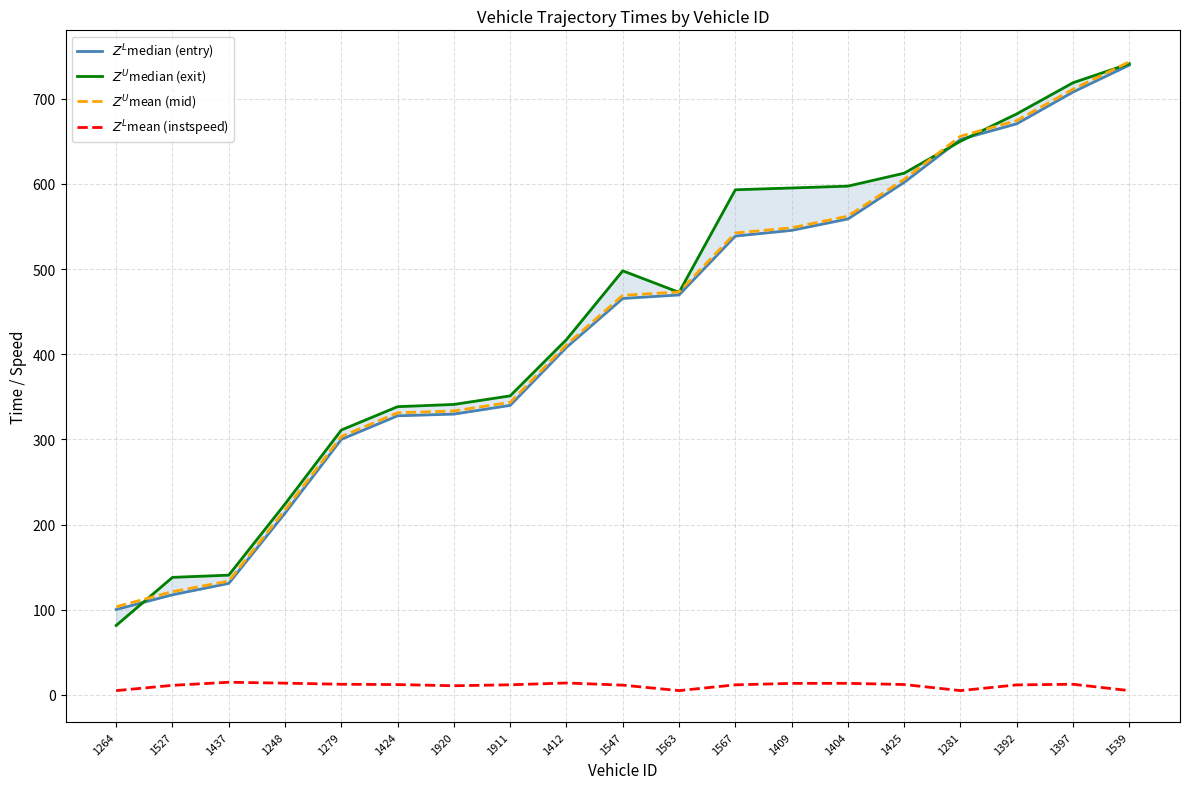

What is the sum of the $Z^U$median (exit) values at 1920 and 1248?

565.3